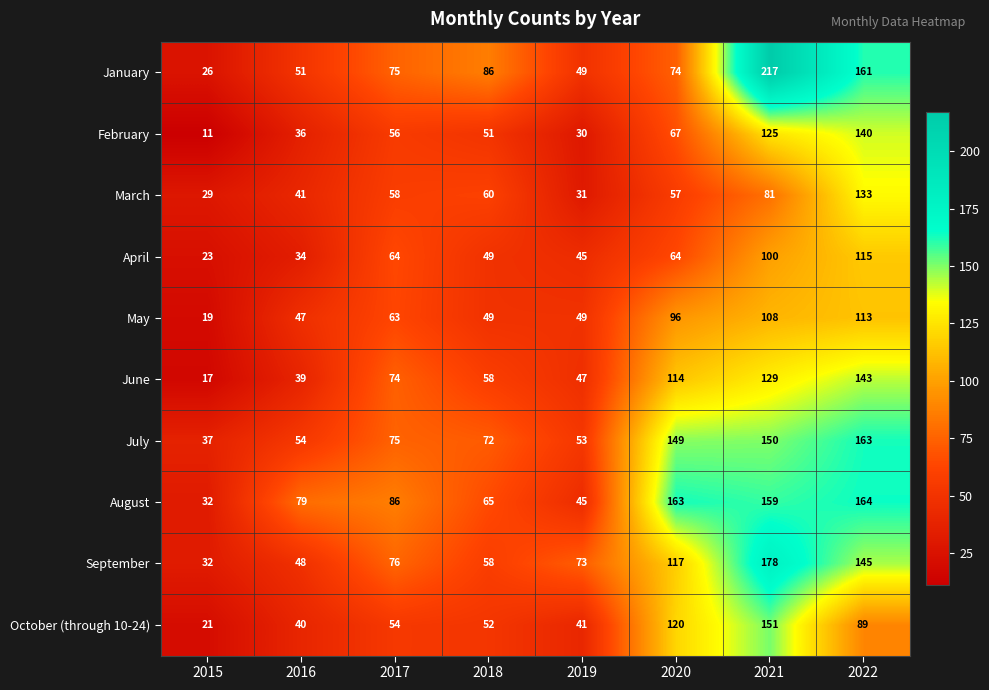

Rank the categories by July value from highest to lowest.

2022, 2021, 2020, 2017, 2018, 2016, 2019, 2015